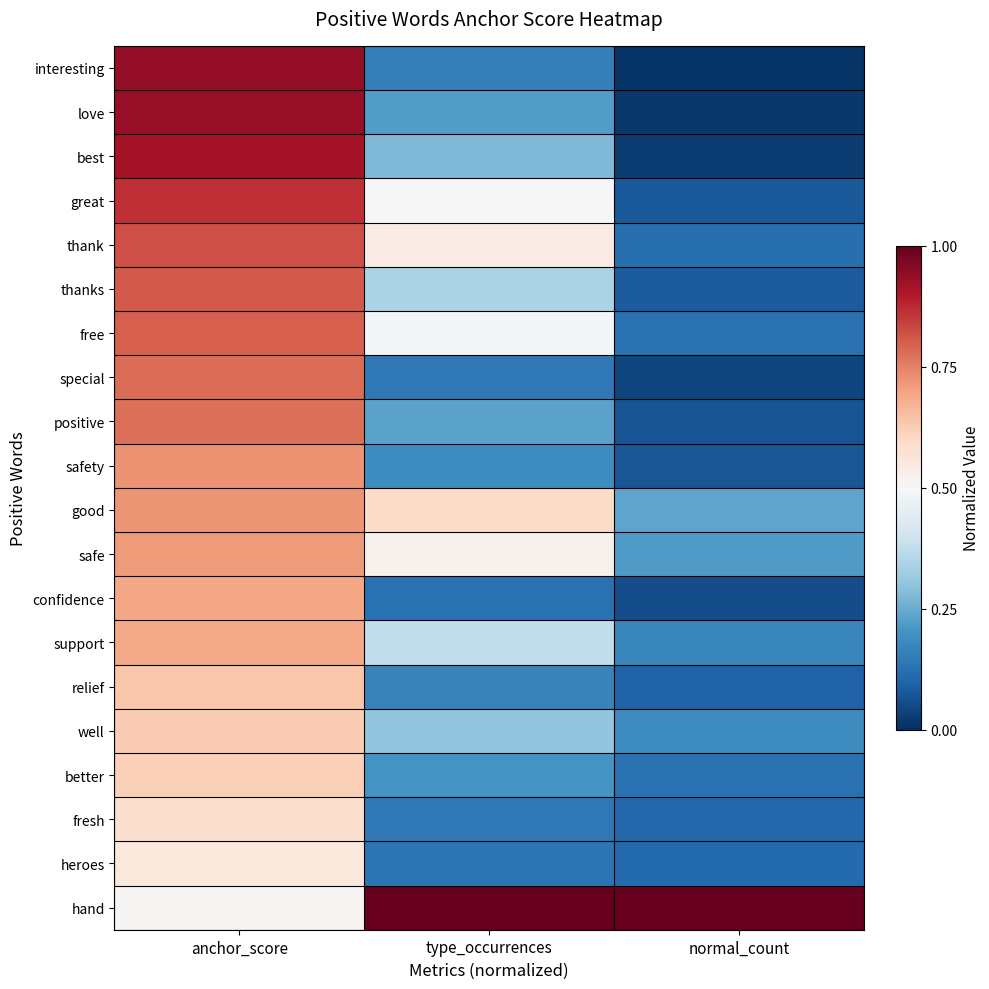

At normal_count, list the series in order from smallest to largest.

interesting, love, best, special, confidence, positive, safety, great, thanks, relief, fresh, heroes, thank, free, better, support, well, safe, good, hand